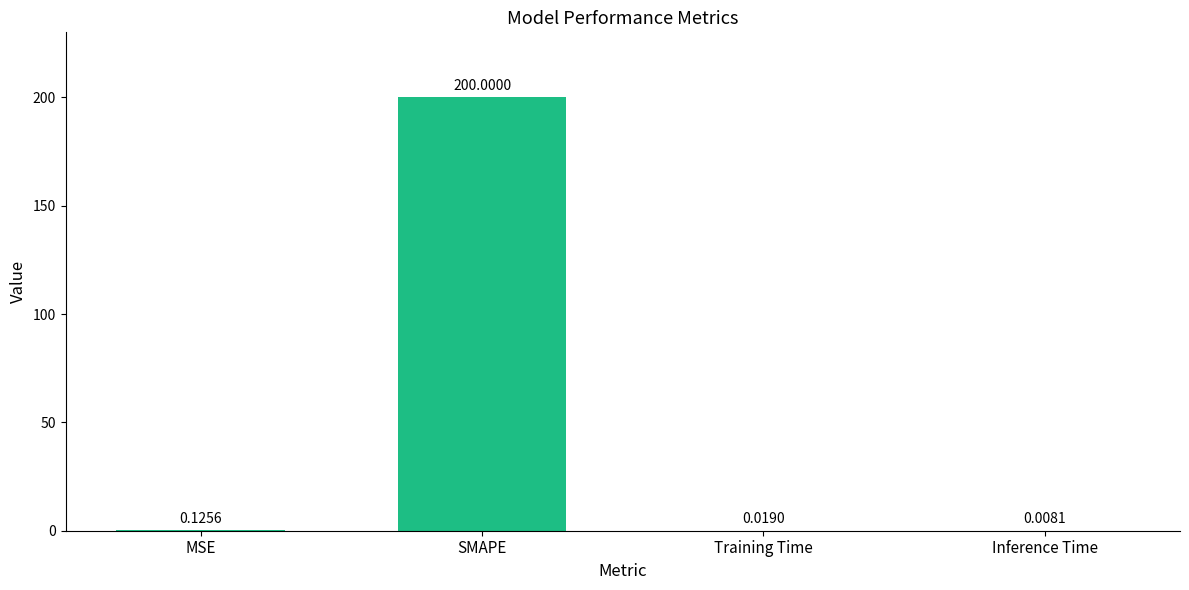

At which label is the value closest to 100?

MSE